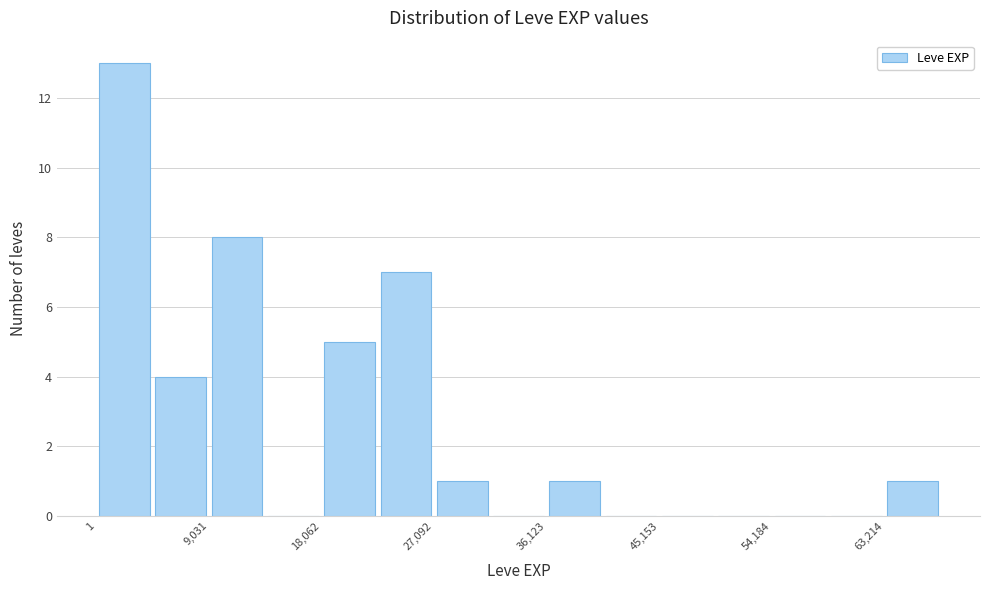

Reading left to right, transcribe this chart: for each bar, give the range it covers on the x-axis and its height. Neither the bar edges nor the heights are printed on the chart, so give them approximately, as read against the axes.

0 to 5000: 13
5000 to 9000: 4
9000 to 14000: 8
14000 to 18000: 0
18000 to 23000: 5
23000 to 27000: 7
27000 to 32000: 1
32000 to 36000: 0
36000 to 41000: 1
41000 to 45000: 0
45000 to 50000: 0
50000 to 54000: 0
54000 to 59000: 0
59000 to 63000: 0
63000 to 68000: 1